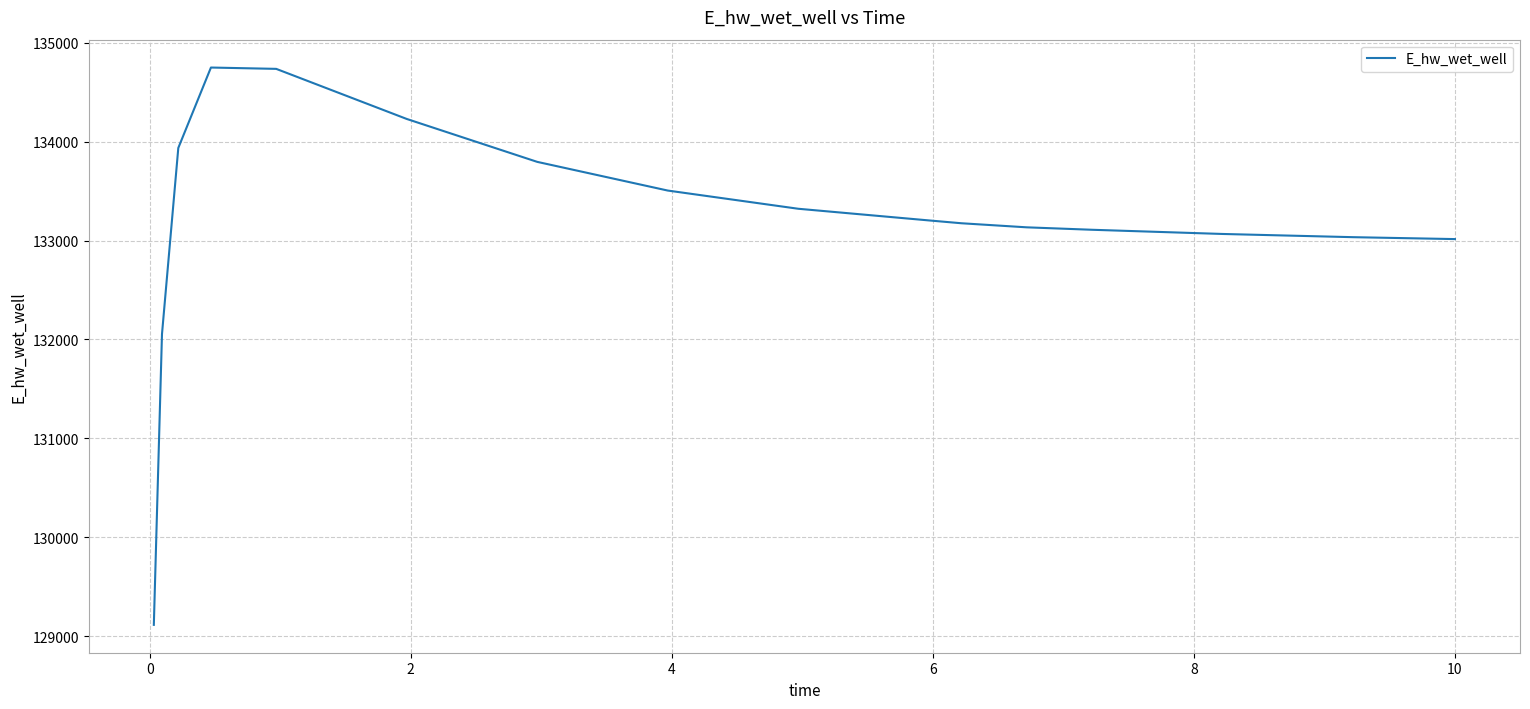

What is the smallest value displayed?

129115.2